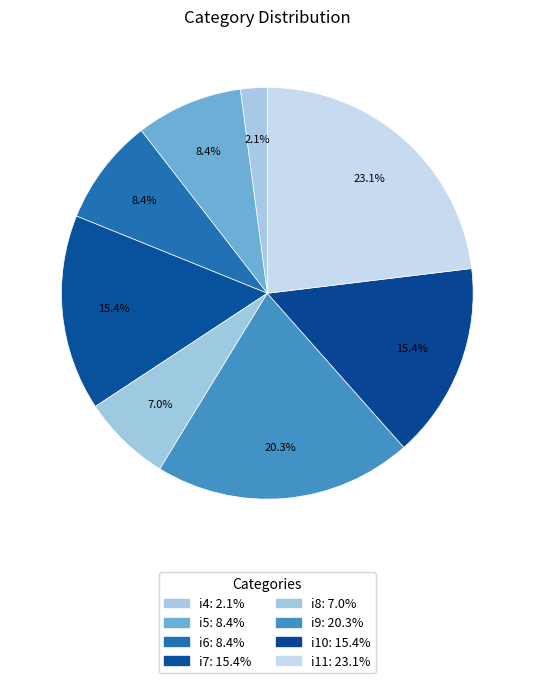

To the nearest percent, what is the difference between the largest and smallest slice percentages?

21%